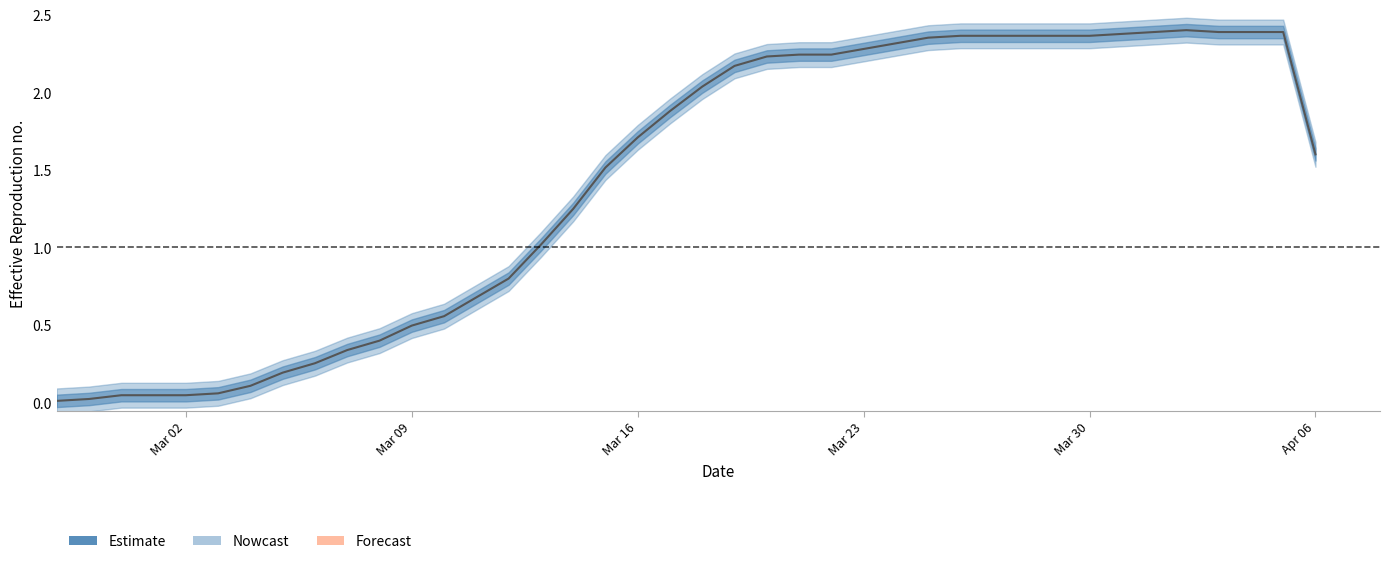

True or false: the data has more than 0 interior local peaks.

True